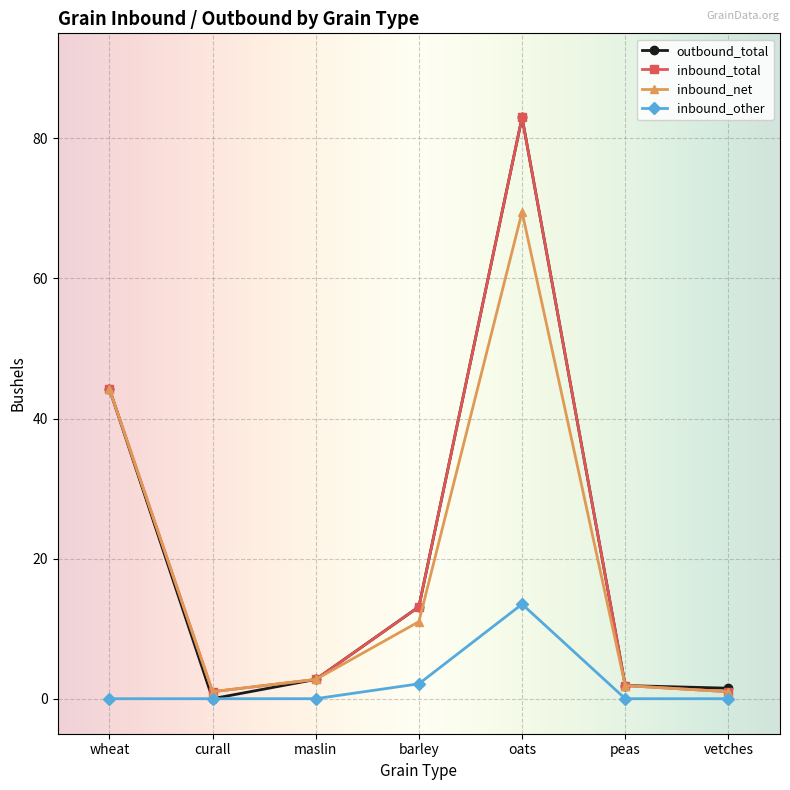

Where is inbound_total nearest to the value 42?

wheat